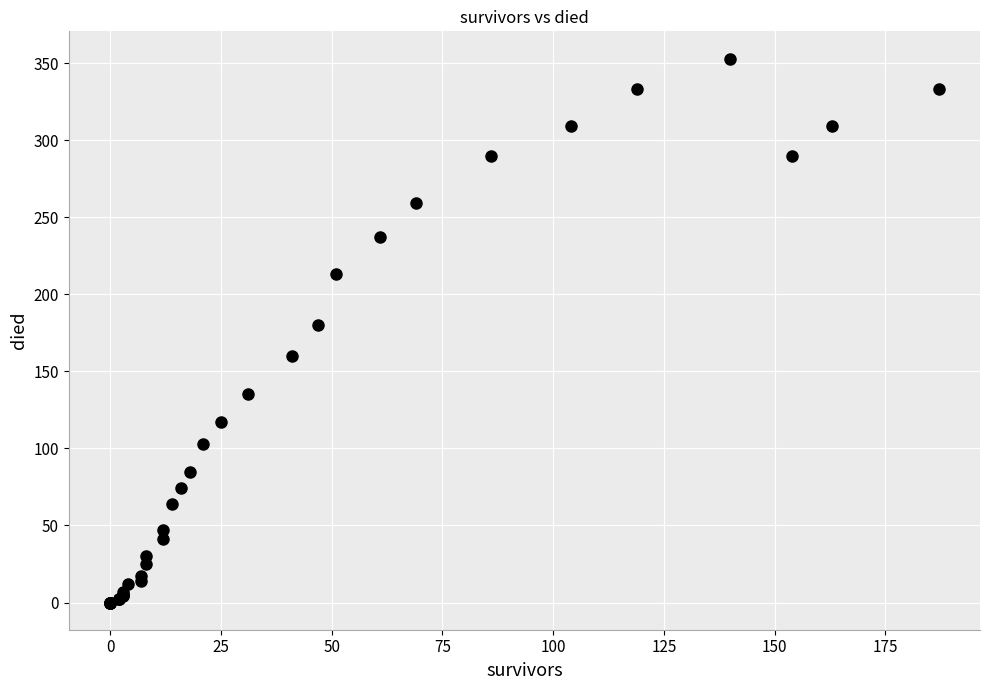

What Y value in the scatter plot is closest to 176?

180